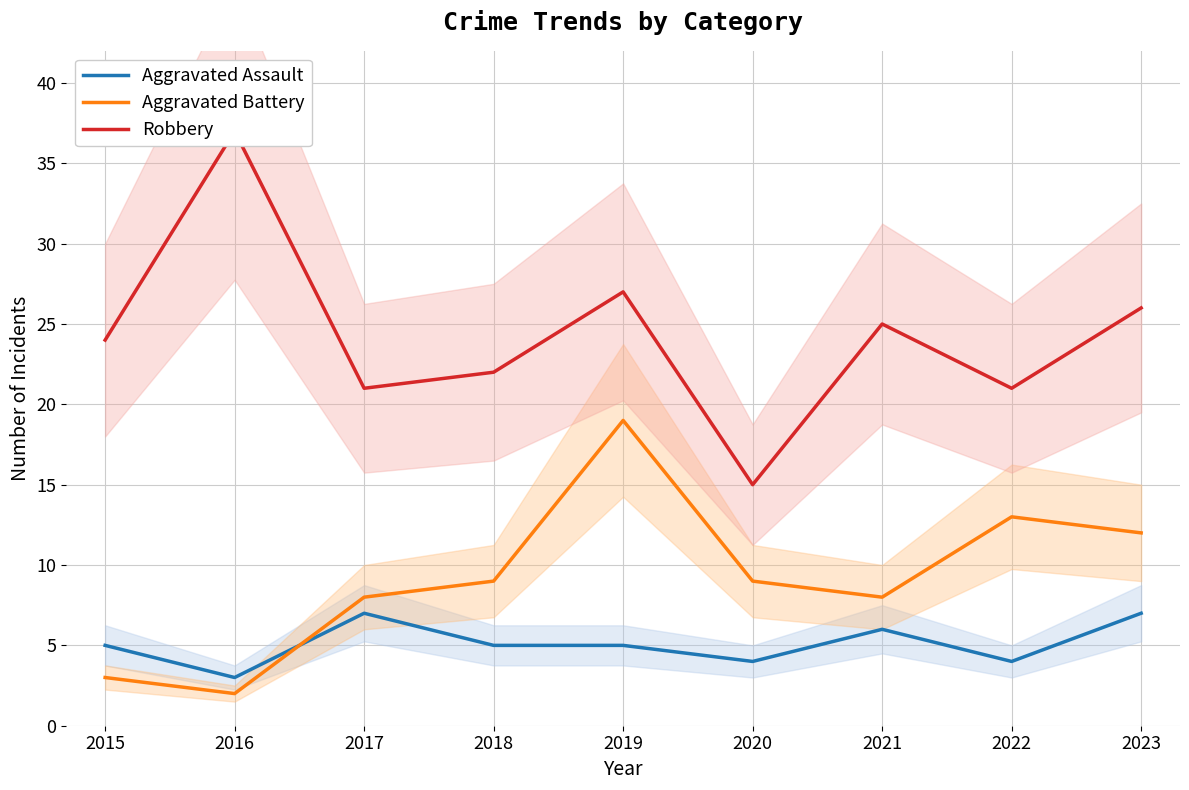

Is the value of Robbery at 2021 greater than the value of Aggravated Battery at 2019?

Yes